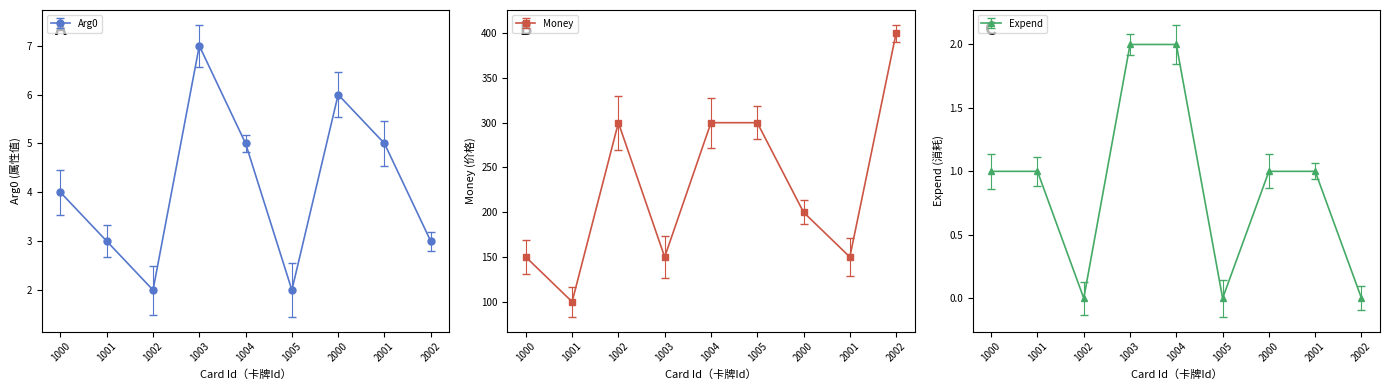

What are all the series names shown in the legend?

Arg0, Money, Expend